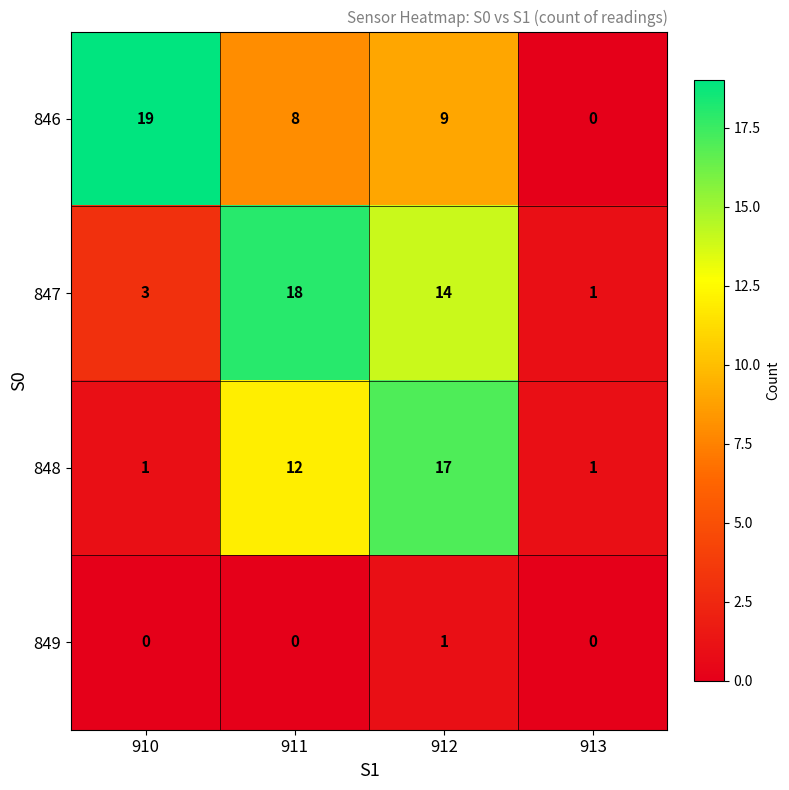

At which label does 846 first exceed 9?

910